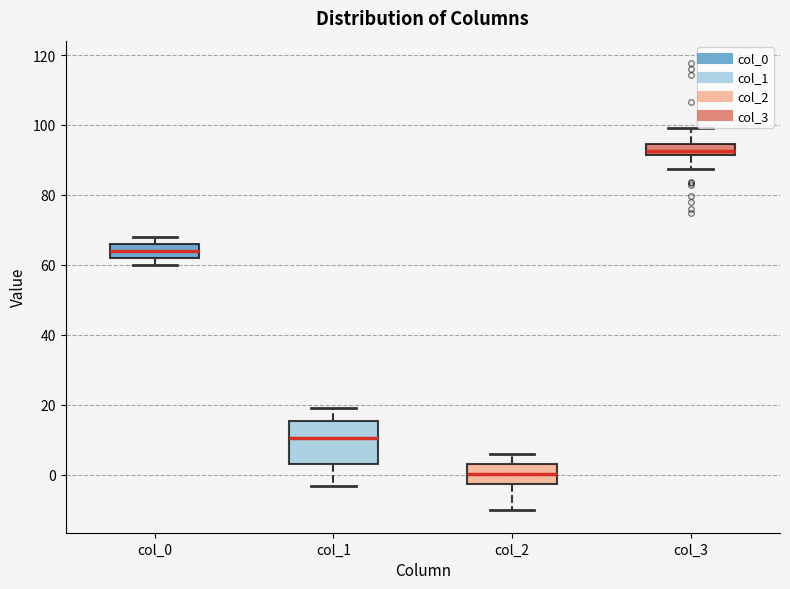

Reading left to right, read every box against the y-axis: the position of its median line, the range the box covers, and the ends of its whiskers. The values are not printed on the chart, so give them approximately, as read against the axis.

col_0: median 64, box 62 to 66, whiskers 60 to 68
col_1: median 10, box 4 to 16, whiskers -4 to 20
col_2: median 0, box -2 to 4, whiskers -10 to 6
col_3: median 92 (just above the box's lower edge), box 92 to 94, whiskers 88 to 100